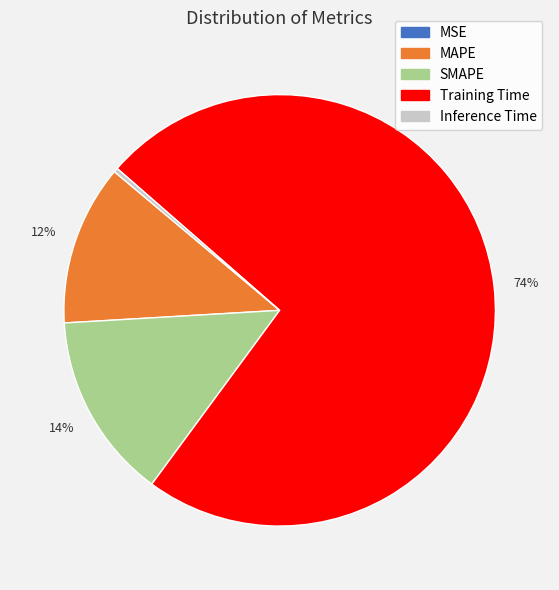

Does any single category account for the majority?

Yes